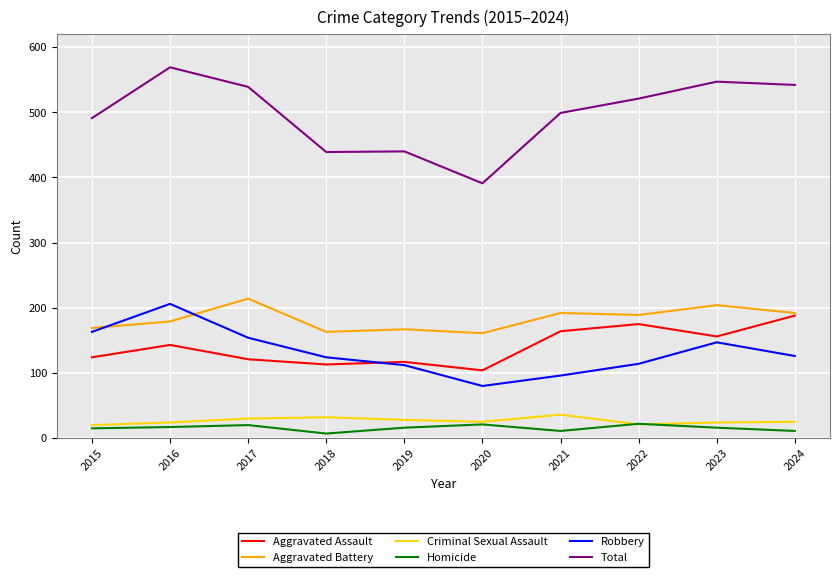

True or false: Homicide has a value of 20 at 2017.

True